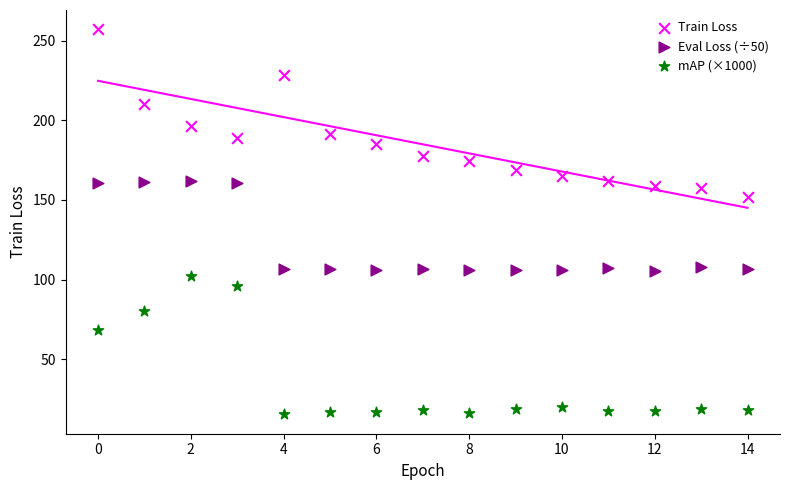

Which series has the largest Y range (max minus min)?

Train Loss